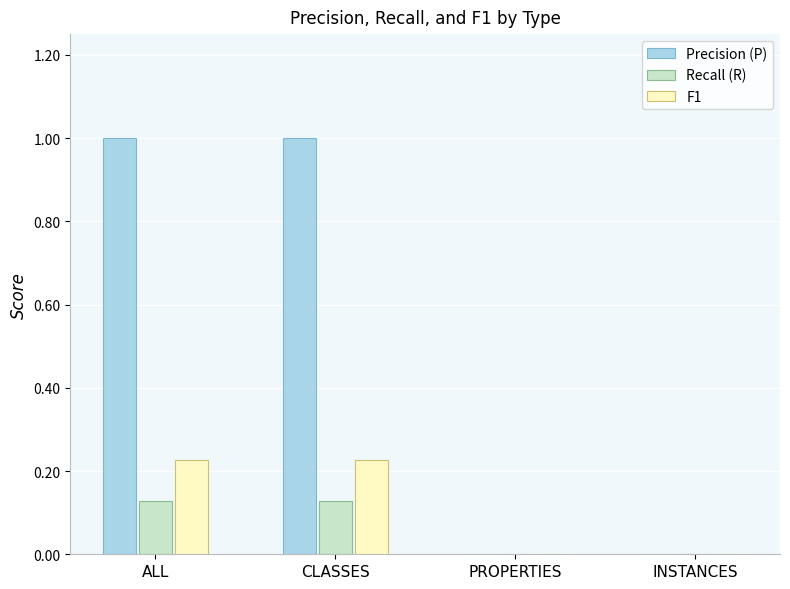

True or false: Recall (R) has a value of 0.0 at INSTANCES.

True